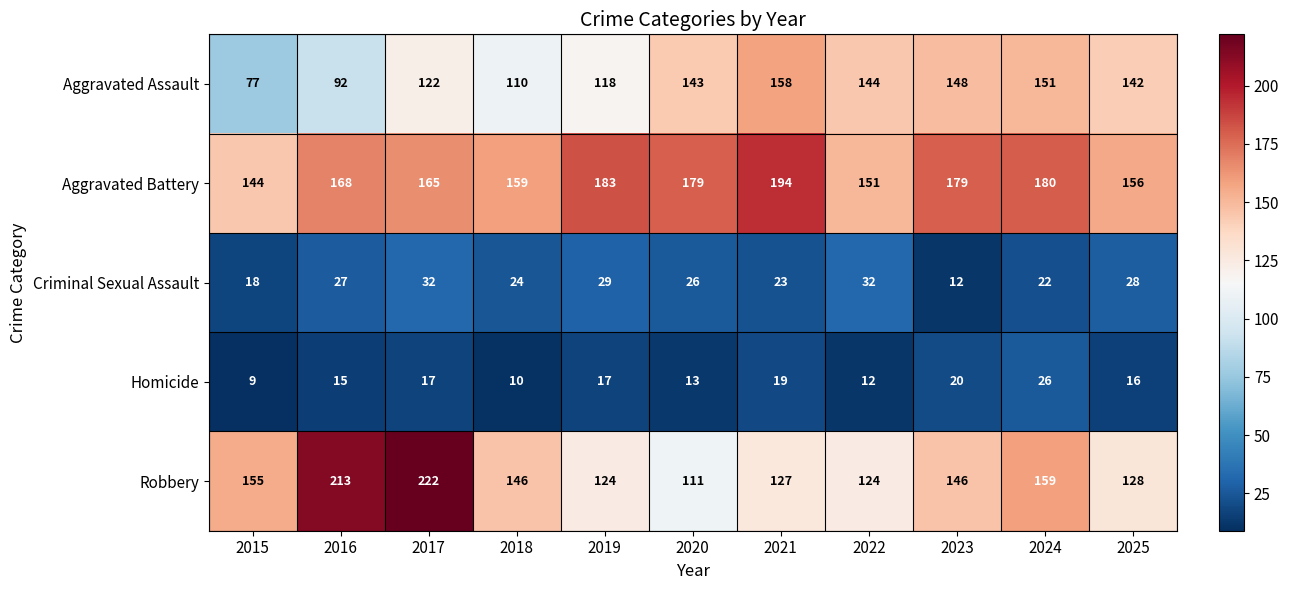

Read the Homicide value at 2019.

17